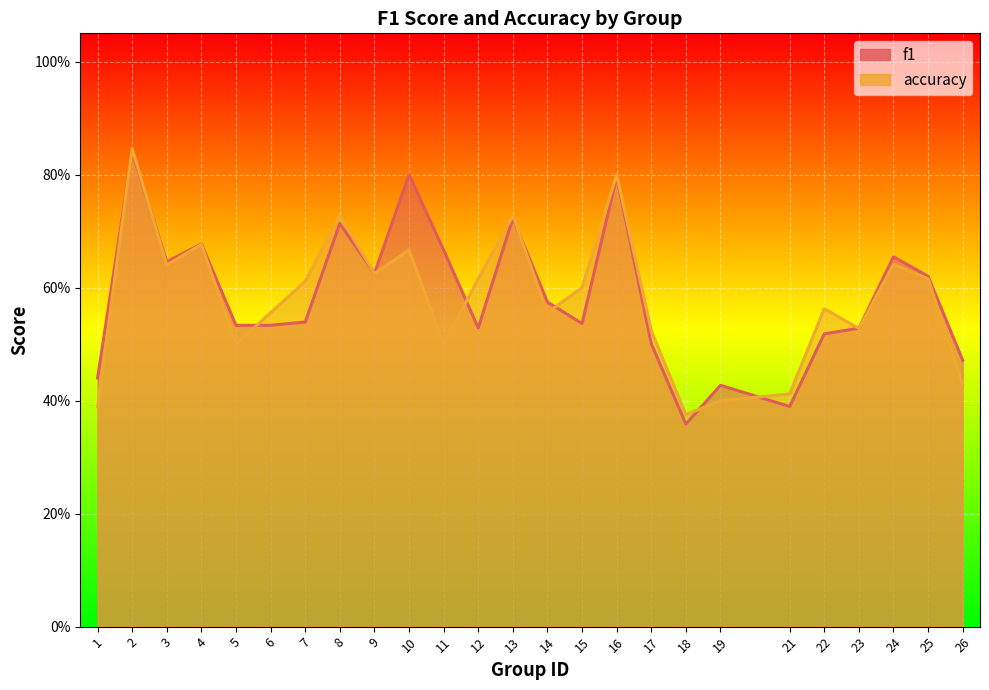

What is the minimum value for accuracy?

0.4